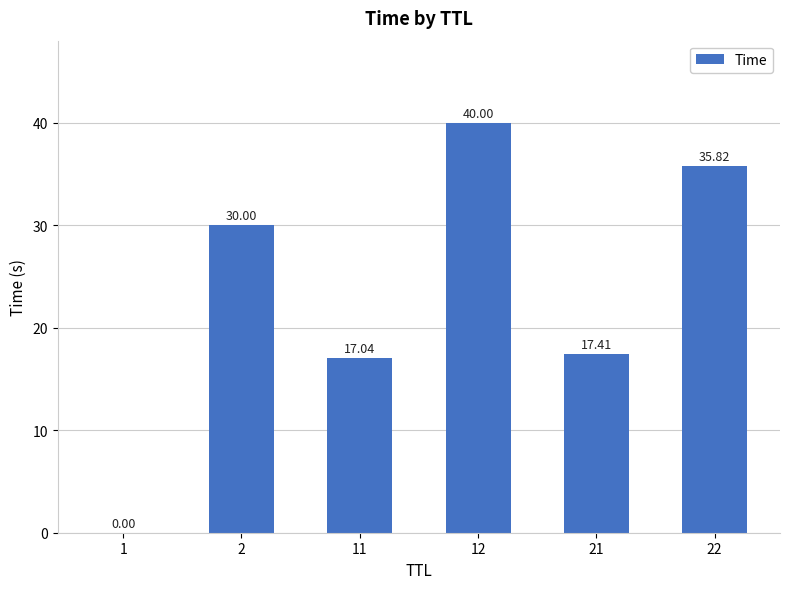

What is the sum of all values?

140.3